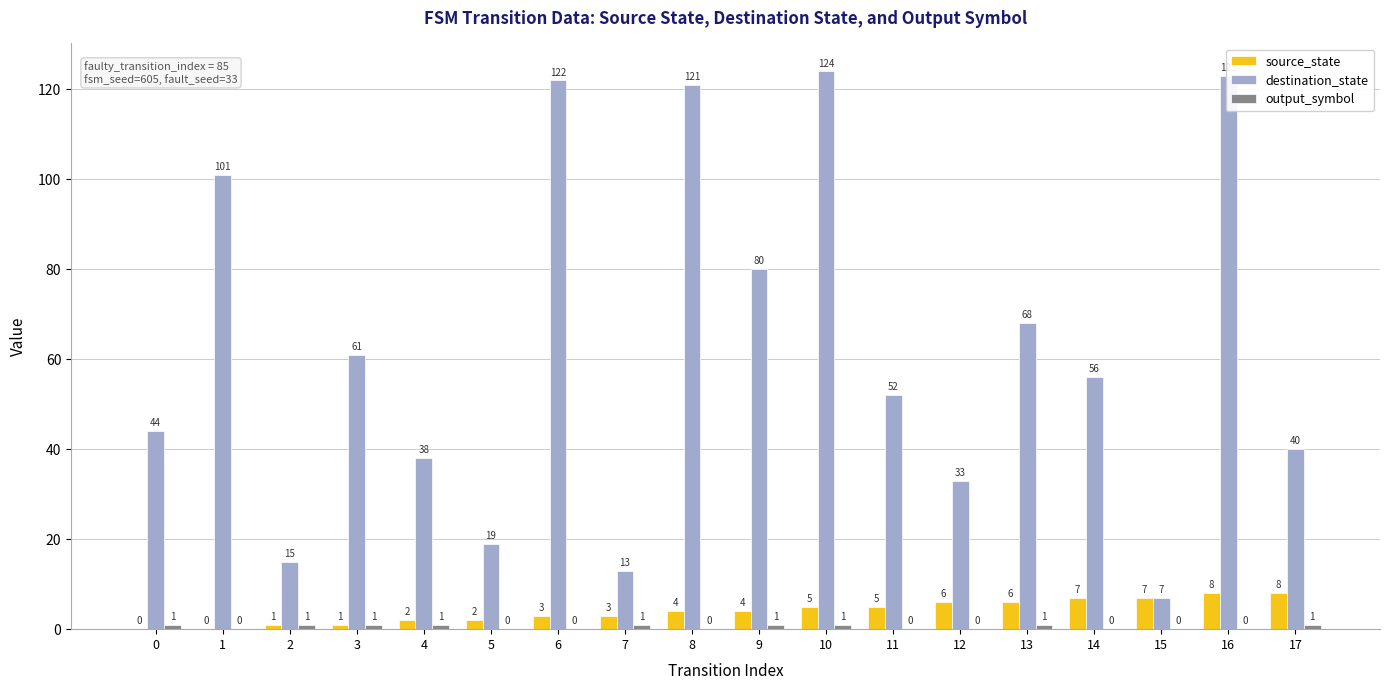

How many groups of bars are there?

18